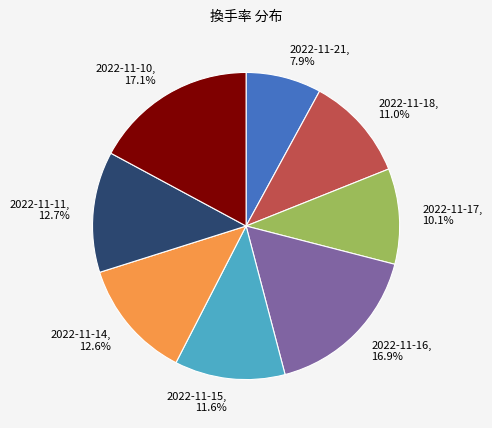

Which has a higher value, 2022-11-15 or 2022-11-14?

2022-11-14